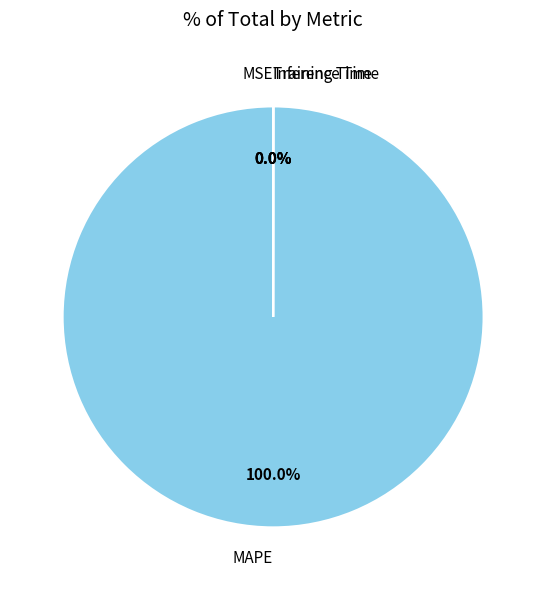

Is there a majority slice in this chart?

Yes